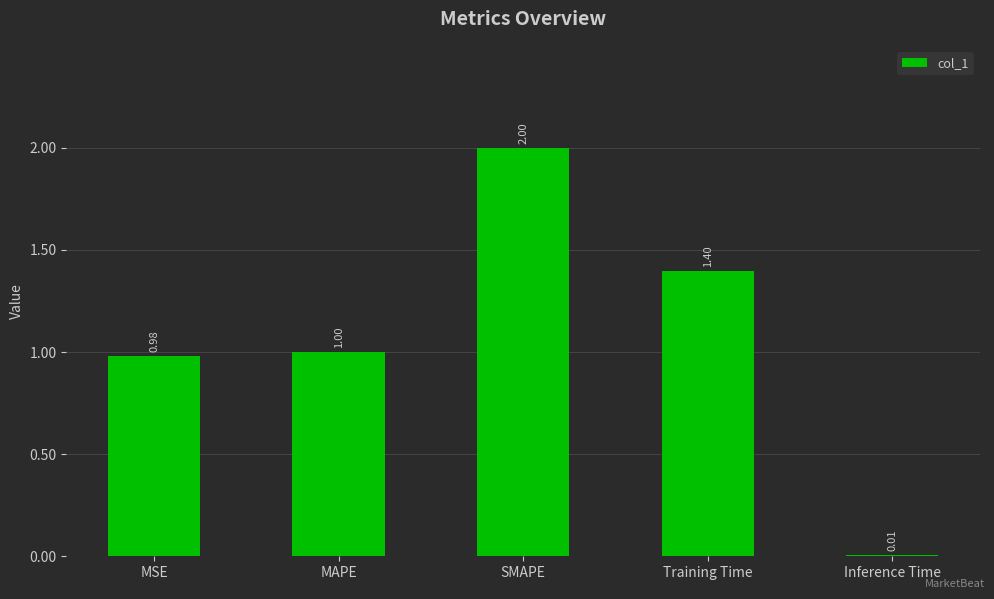

Which category has the lowest value across all series?

Inference Time